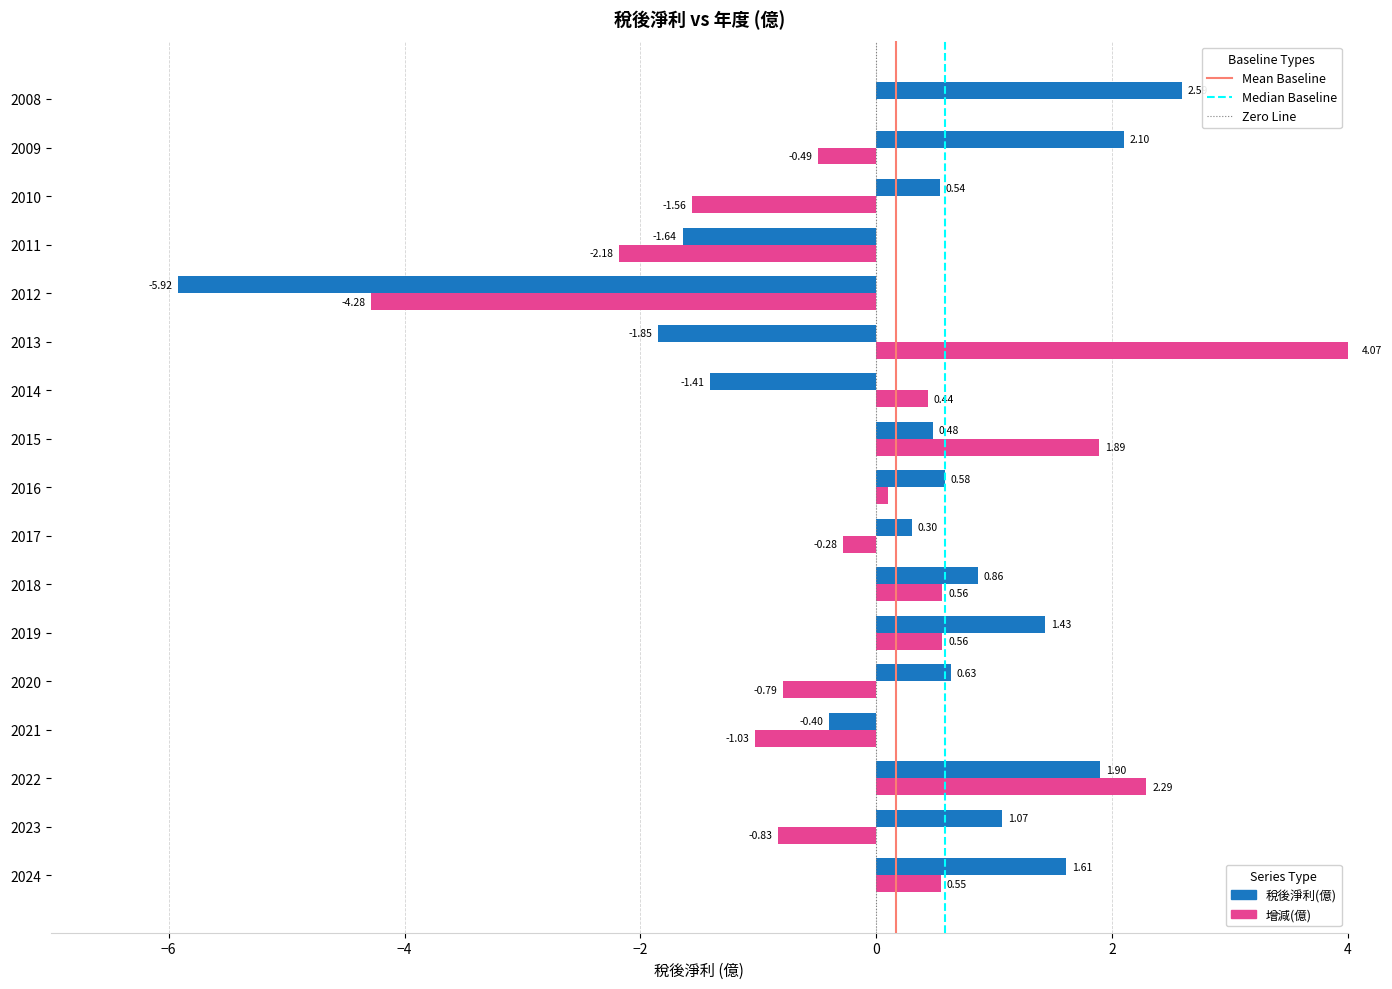

What is the sum of all 稅後淨利(億) values?

2.9